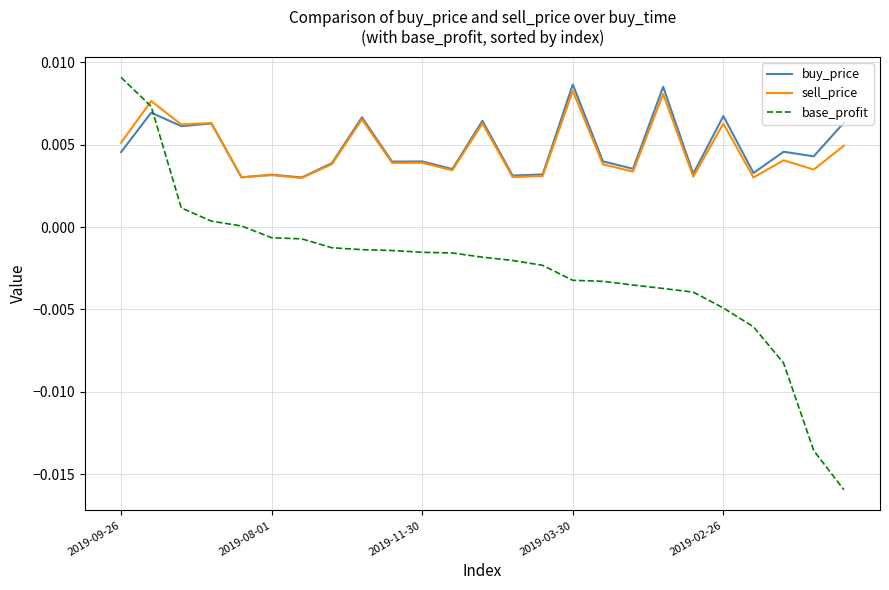

Which series has the largest range (max minus min)?

base_profit